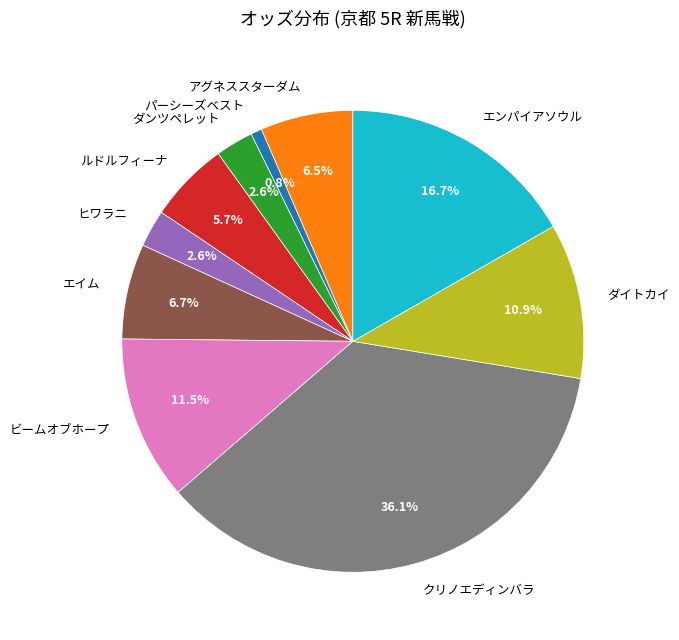

Is the sum of ビームオブホープ and ダンツペレット greater than half?

No